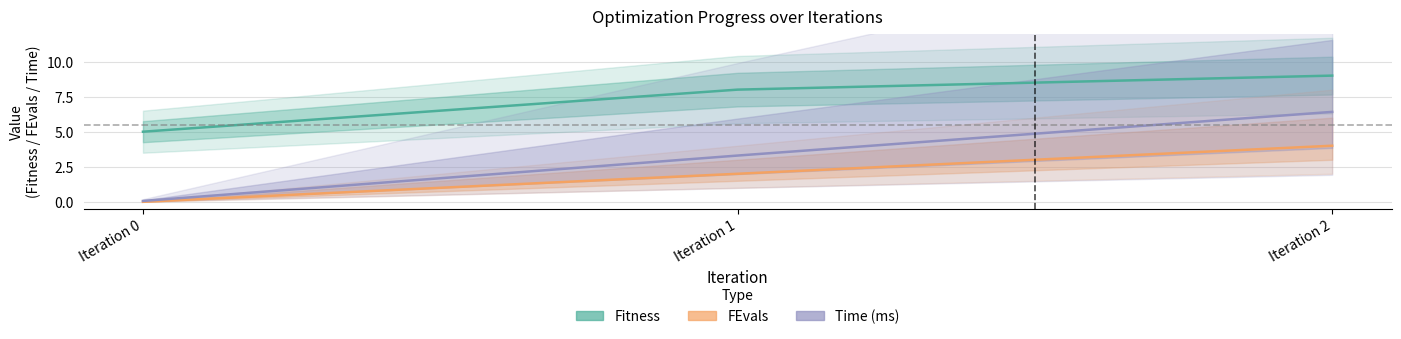

Rank the series by their average value, from lowest to highest.

FEvals, Time (ms), Fitness